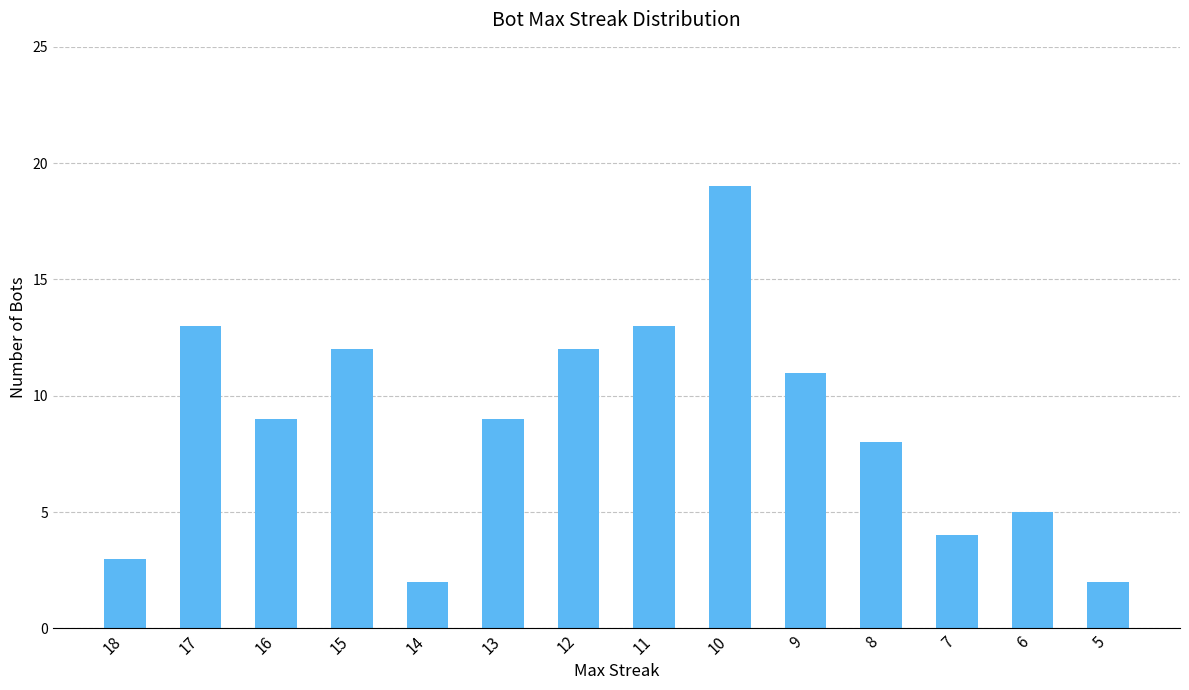

Where does the data first go above 9?

17